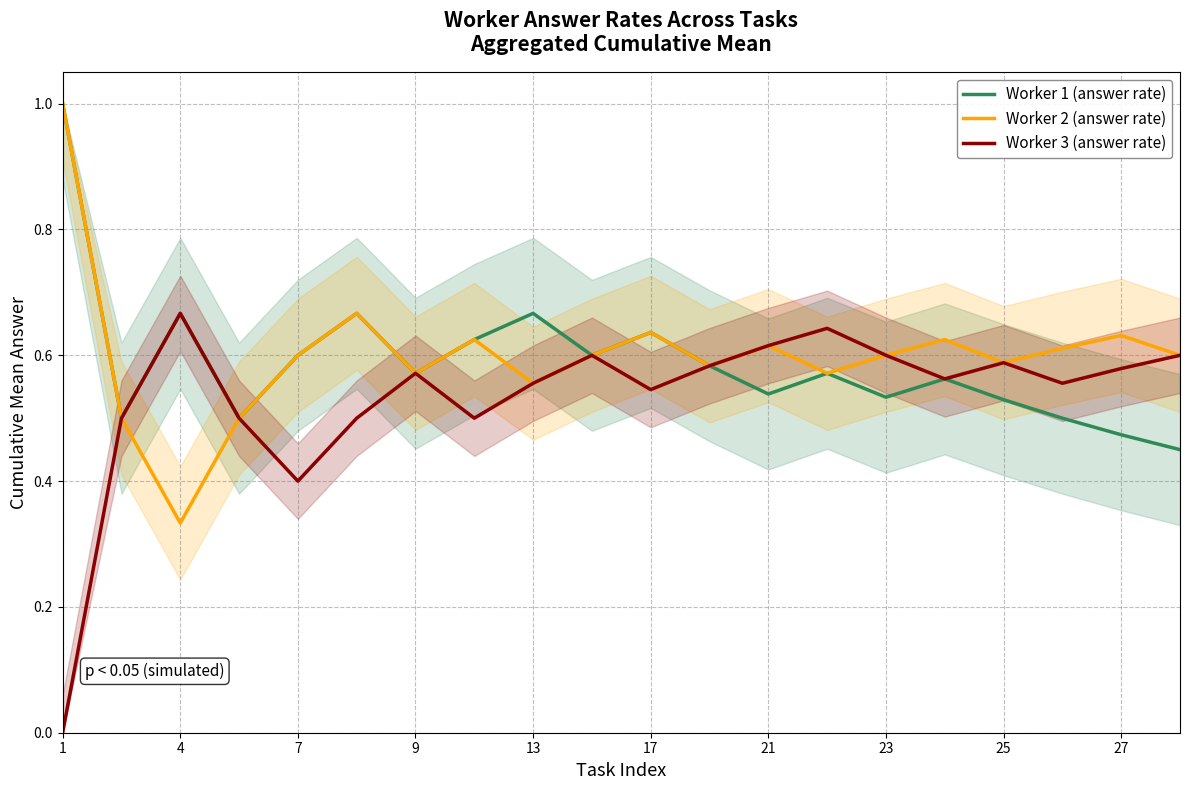

Does the chart display data point markers on the line(s)?

No